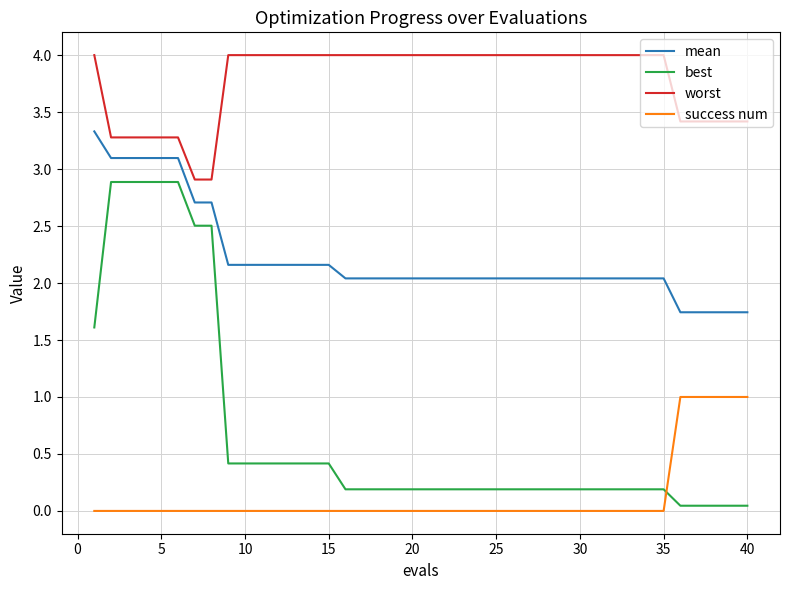

How many times do success num and best cross each other?

1